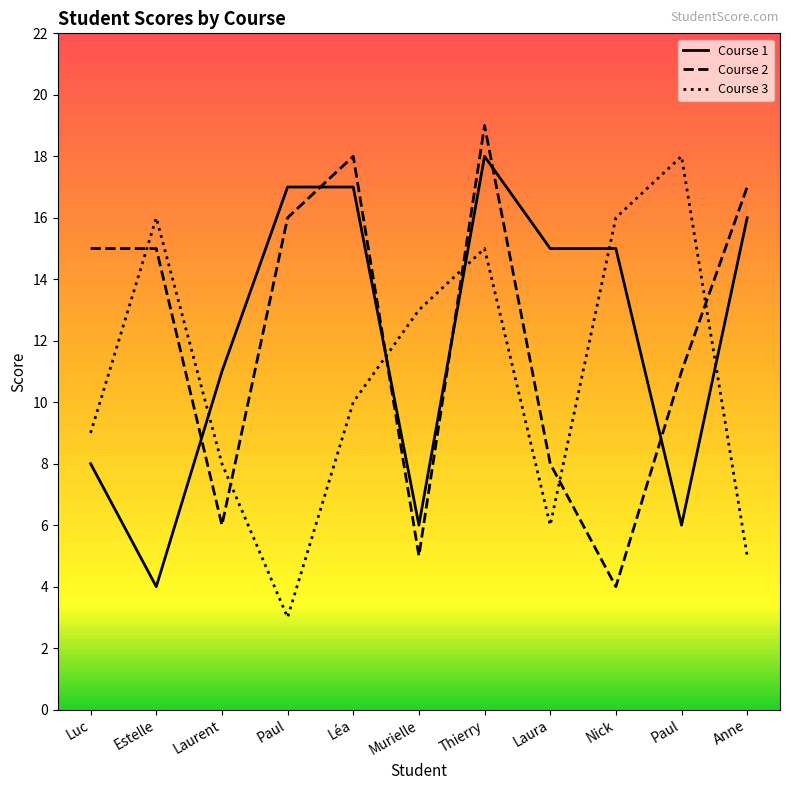

At Luc, list the series in order from smallest to largest.

Course 1, Course 3, Course 2